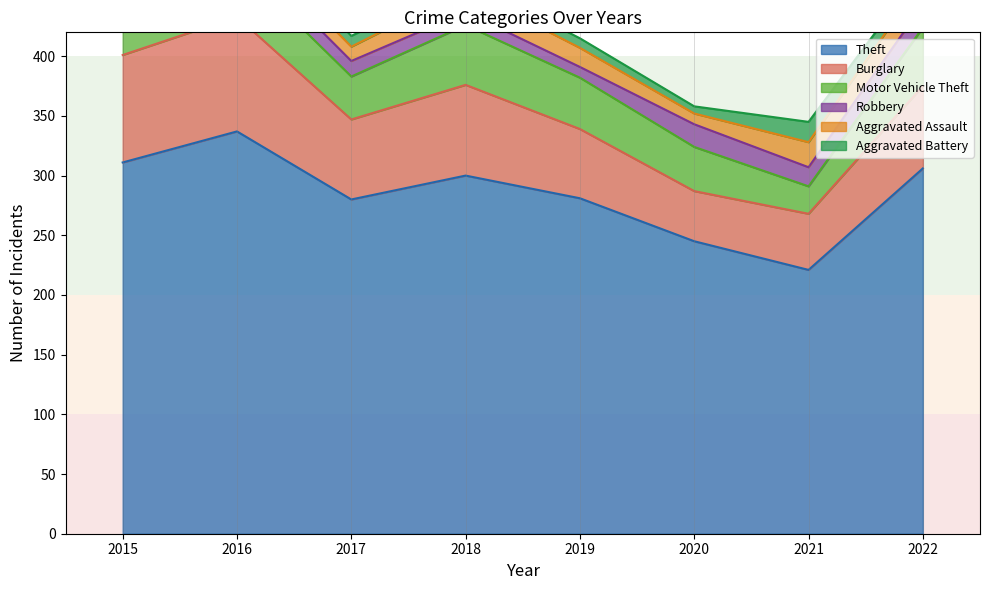

Rank the categories by Motor Vehicle Theft value from highest to lowest.

2018, 2022, 2016, 2019, 2020, 2017, 2015, 2021